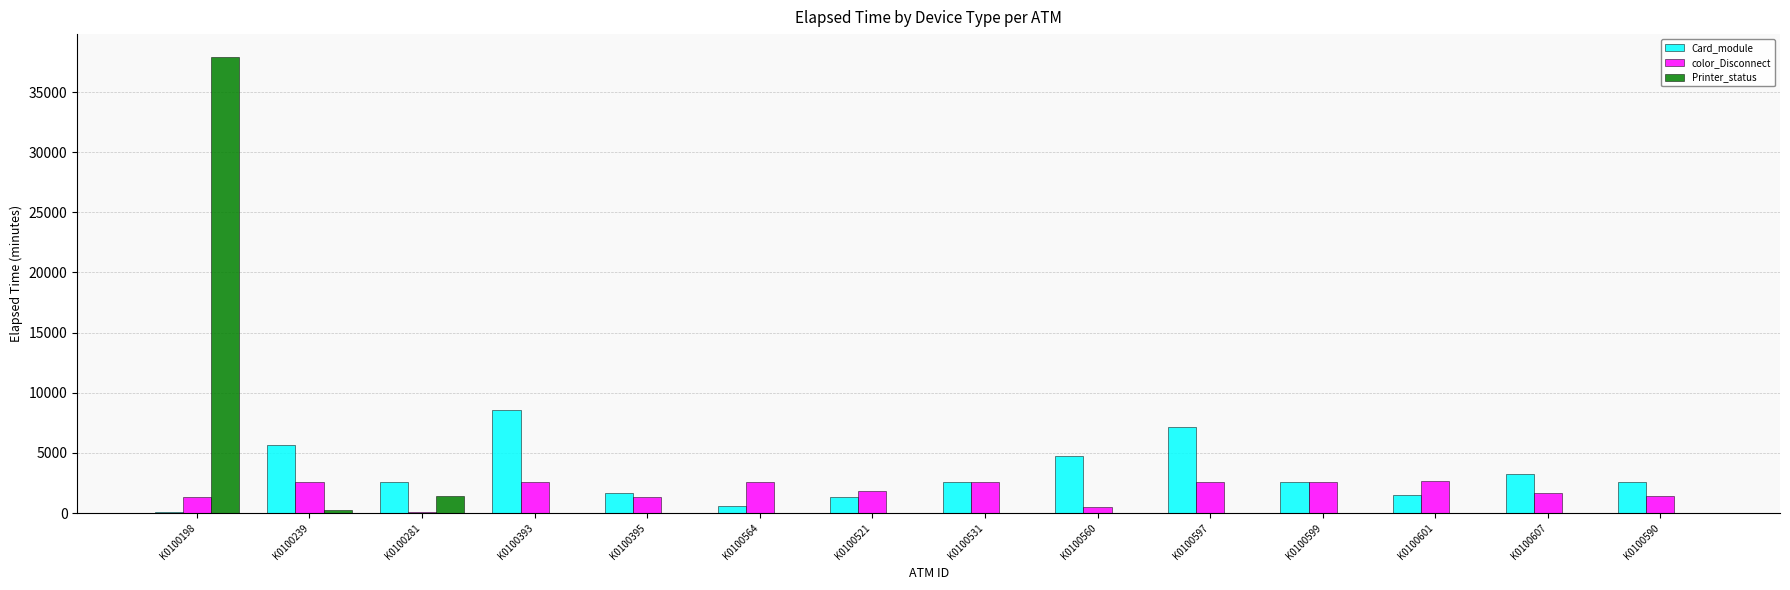

Where is Printer_status nearest to the value 18959?

K0100281